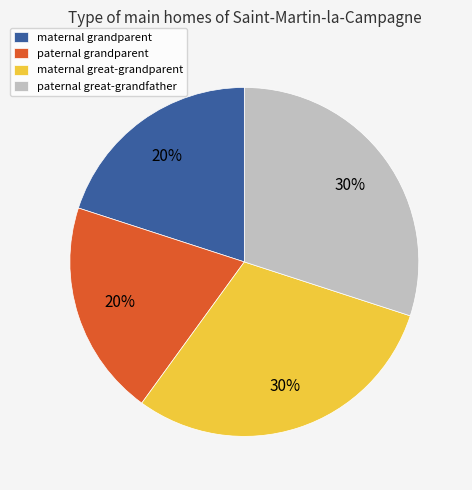

What is the ratio of the value at paternal grandparent to the value at maternal grandparent?

1.0